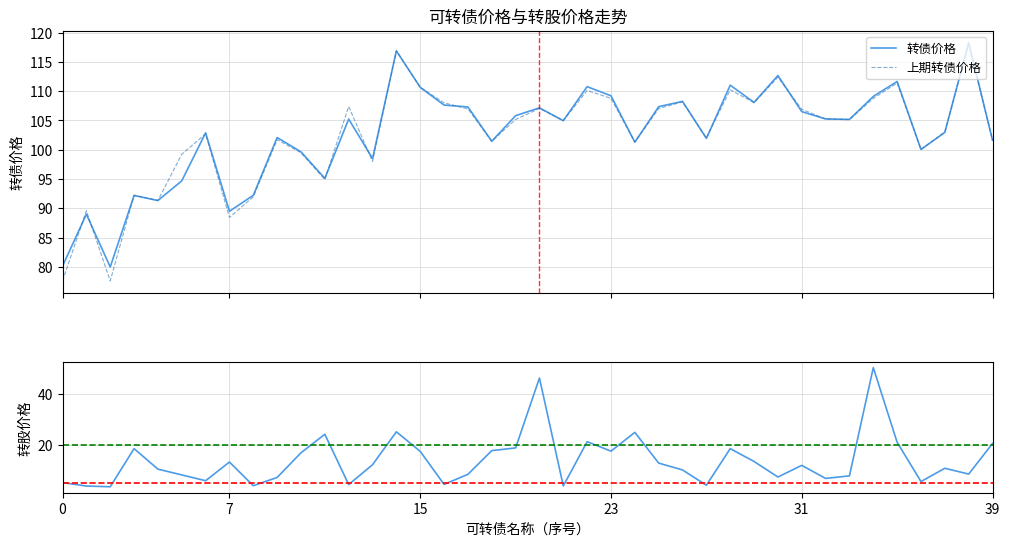

What is the highest value of the 转债价格 series?

118.3